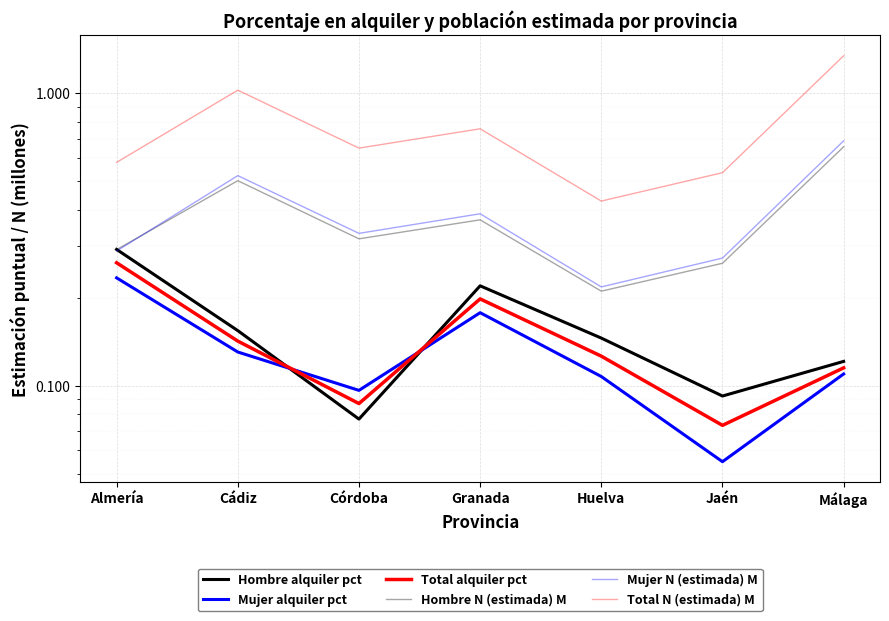

True or false: Total N (estimada) M has more than 0 interior local peaks.

True